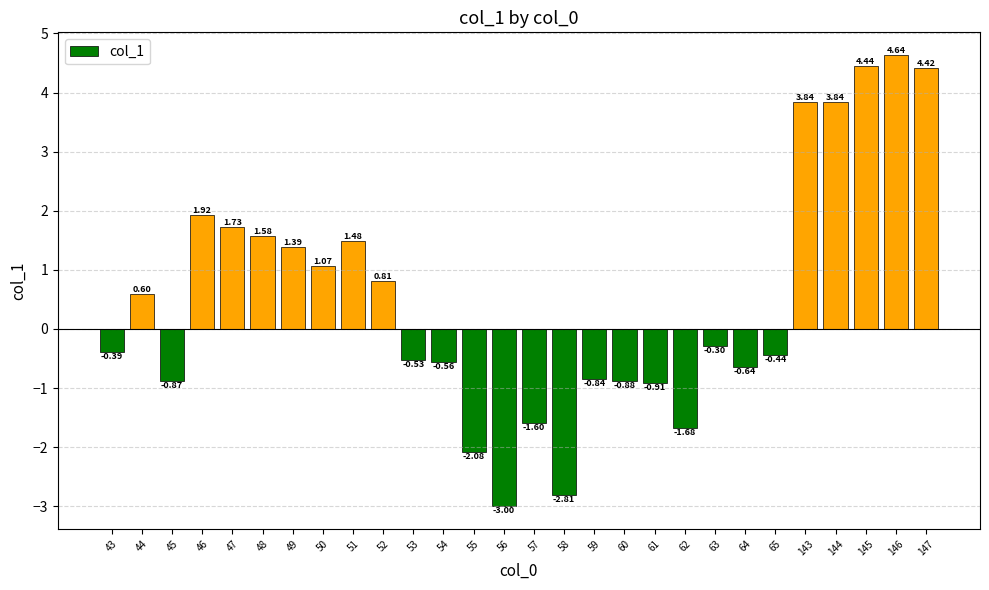

How many positive values are there?

13